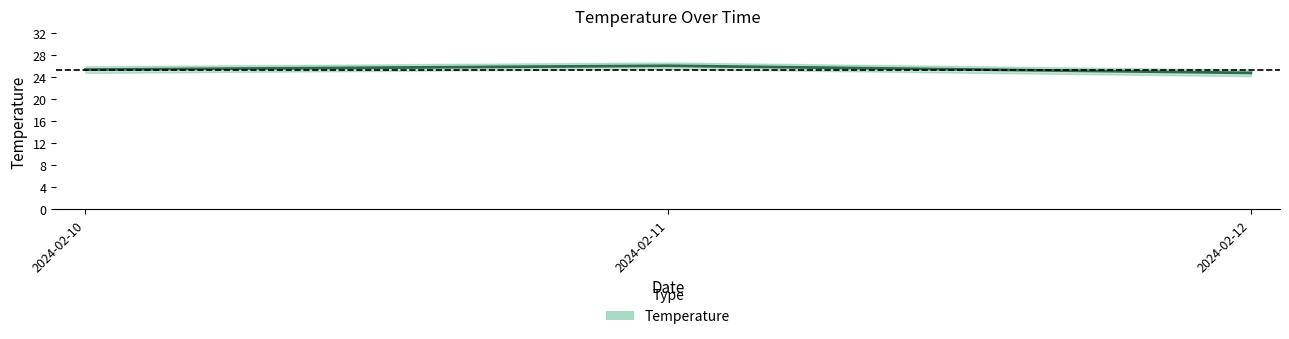

List the labels in order of value, largest first.

2024-02-11, 2024-02-10, 2024-02-12